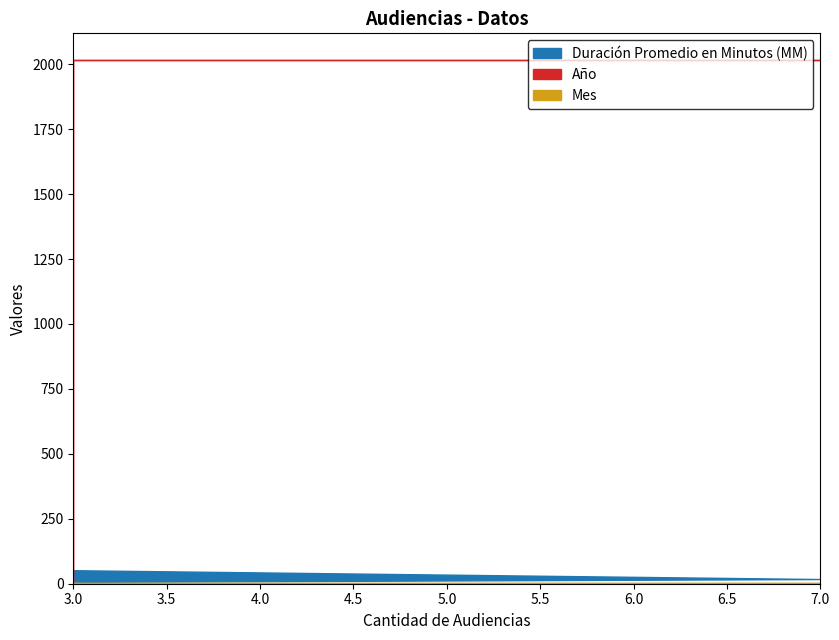

List the series in order of their peak value, lowest first.

Mes, Duración Promedio en Minutos (MM), Año